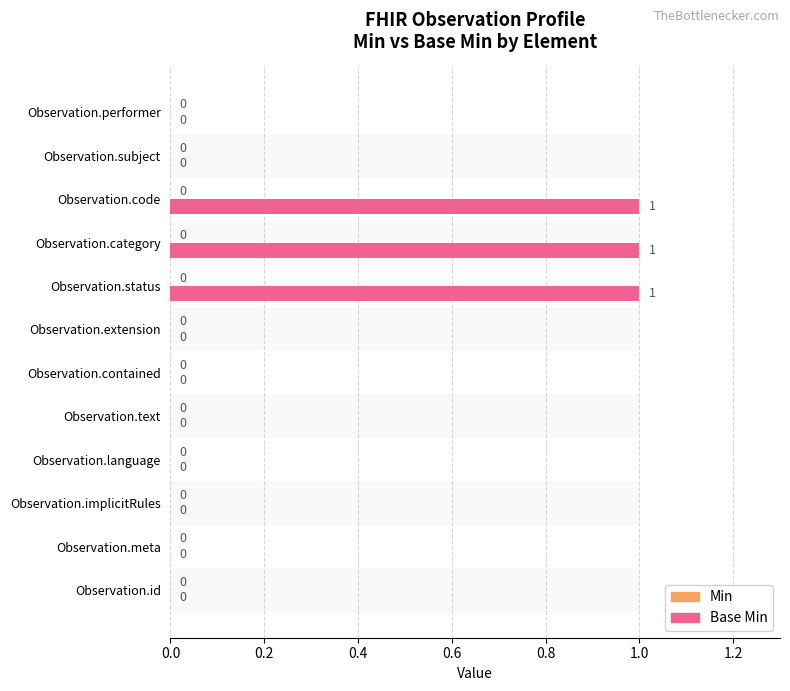

Does the chart contain any negative values?

No